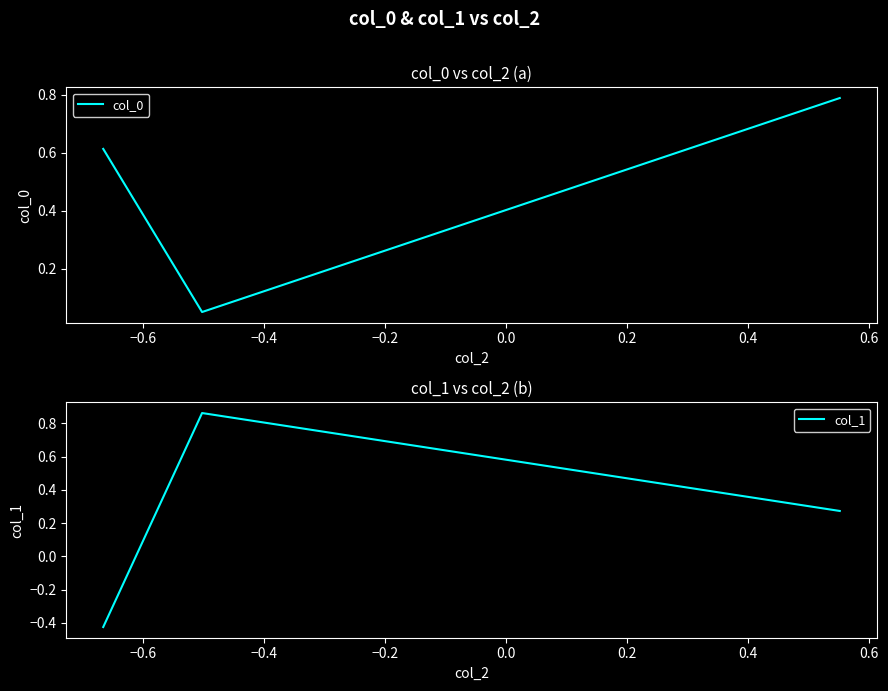

What is the value of the col_1 point at the 2nd from the left?

0.9